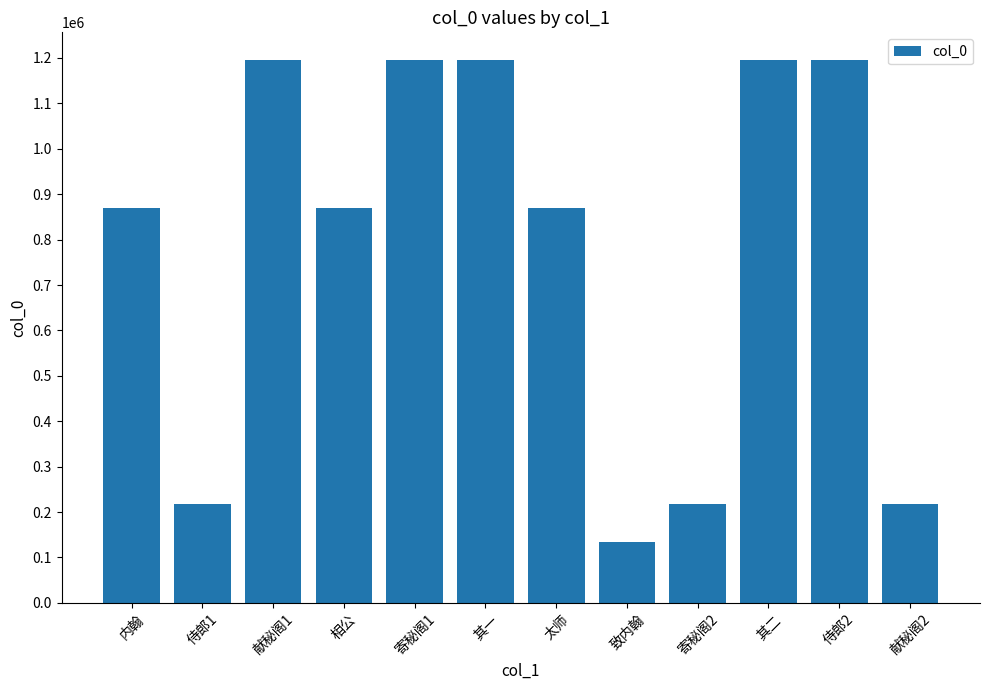

True or false: the data shows 1196235 at 其一.

True